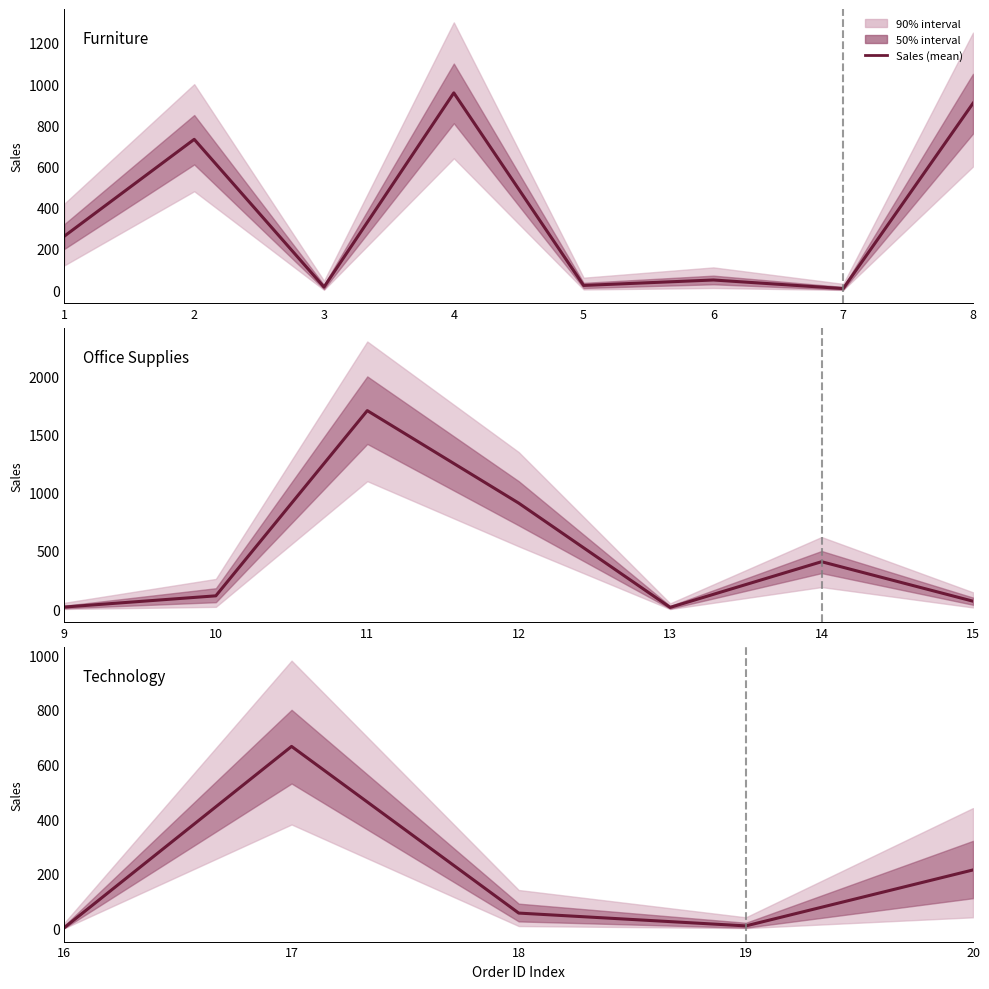

Rank the categories by value from lowest to highest.

16, 19, 18, 20, 17